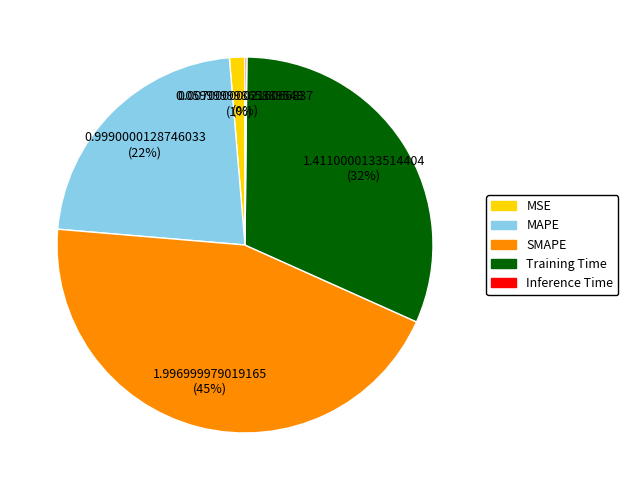

Do MSE and MAPE together represent more than half of the pie?

No